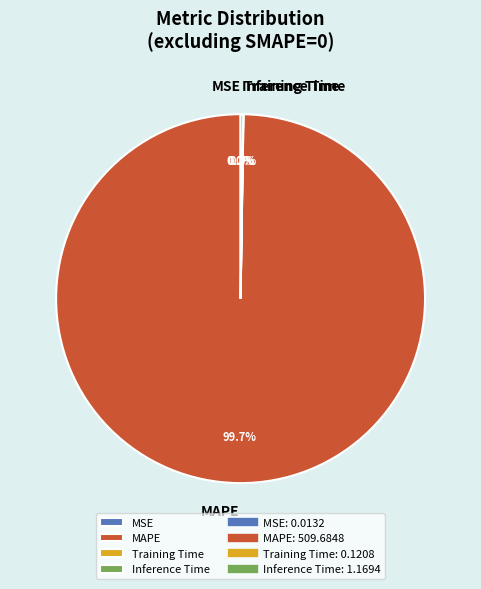

Which slice is the largest?

MAPE